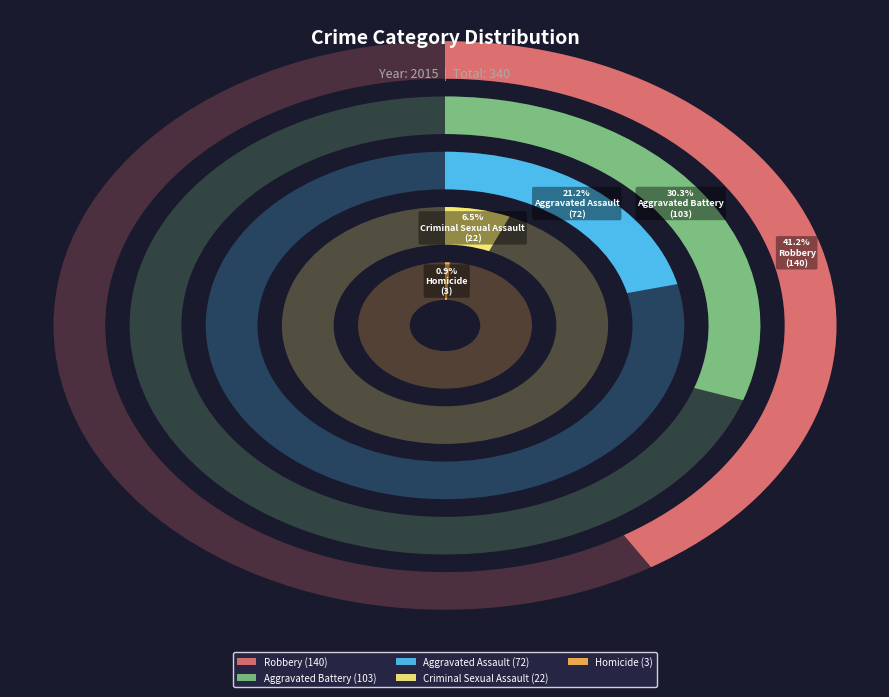

What is the total percentage of Aggravated Assault and Robbery?

62.4%